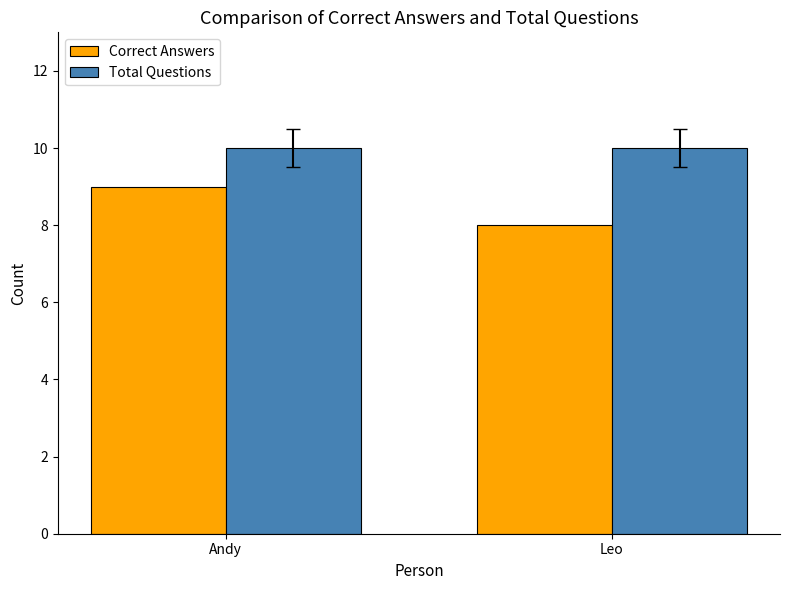

What is the label of the 2nd bar from the right?

Andy